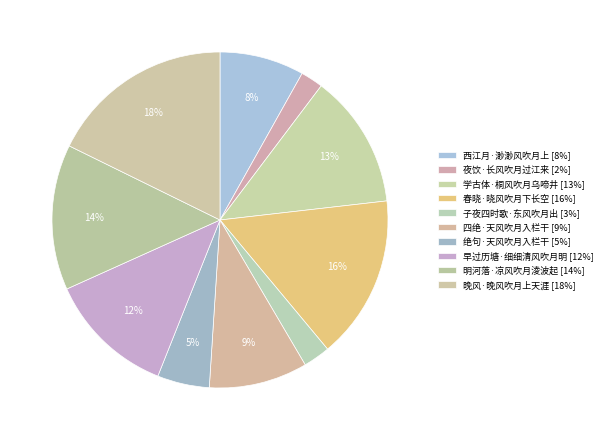

What is the ratio of the value at 晚风·晚风吹月上天涯 to the value at 明河落·凉风吹月淩波起?

1.3